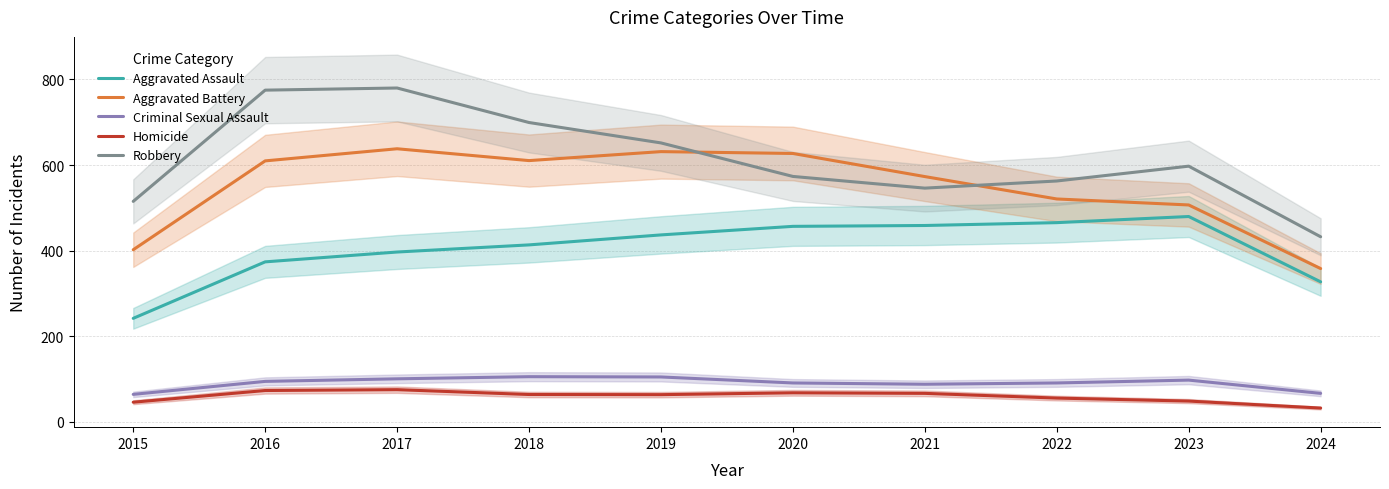

At how many categories does at least one series exceed 380?

10